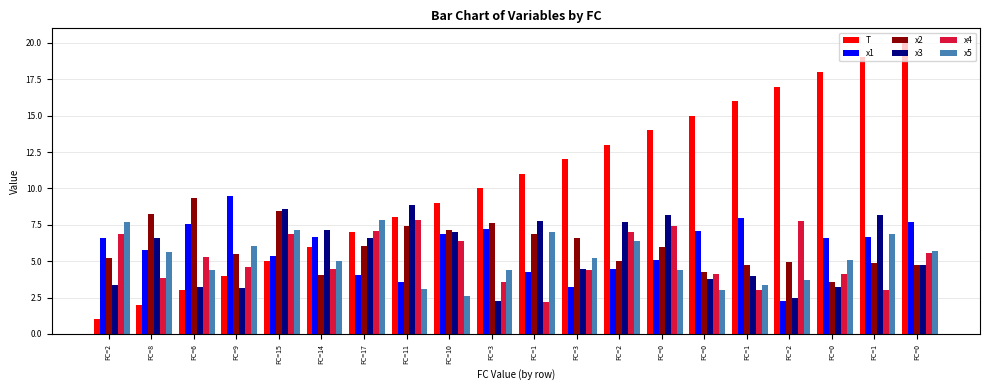

What are all the series names shown in the legend?

T, x1, x2, x3, x4, x5